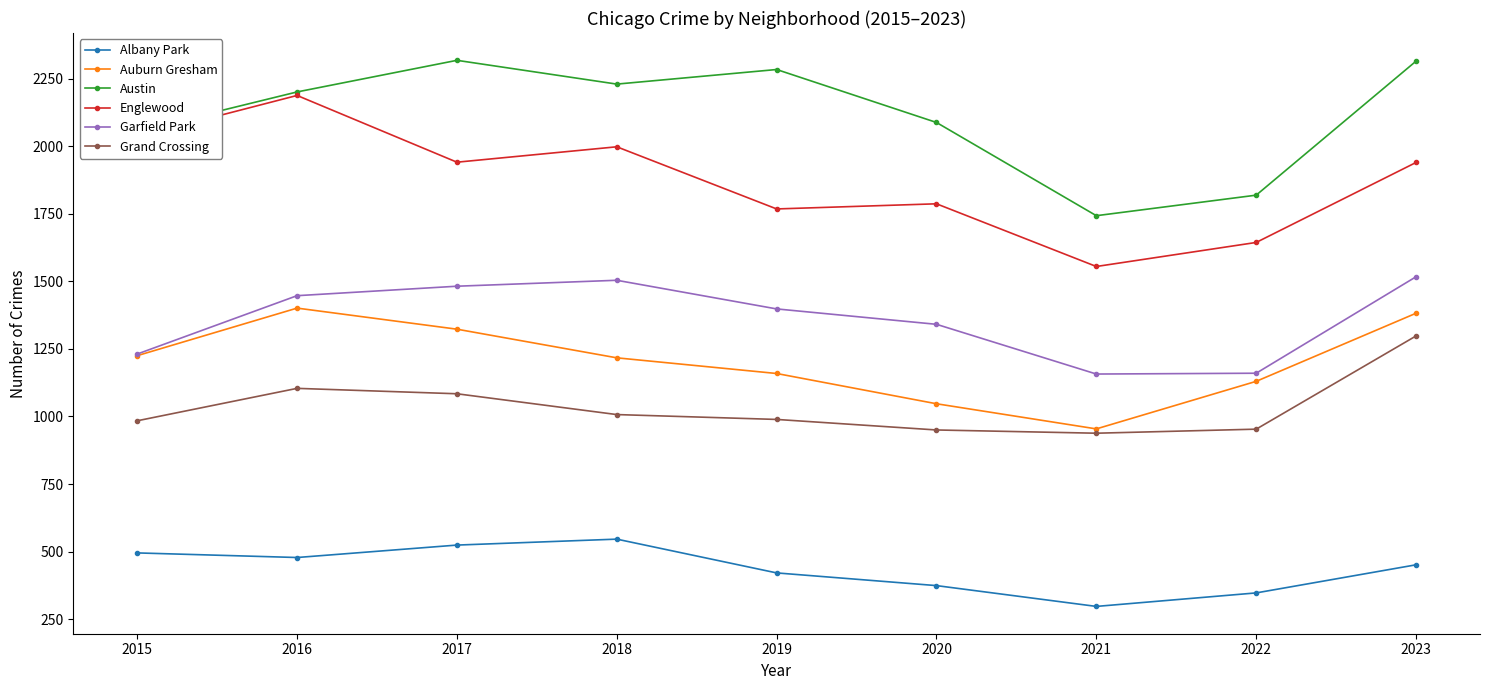

True or false: Albany Park has a value of 673 at 2020.

False